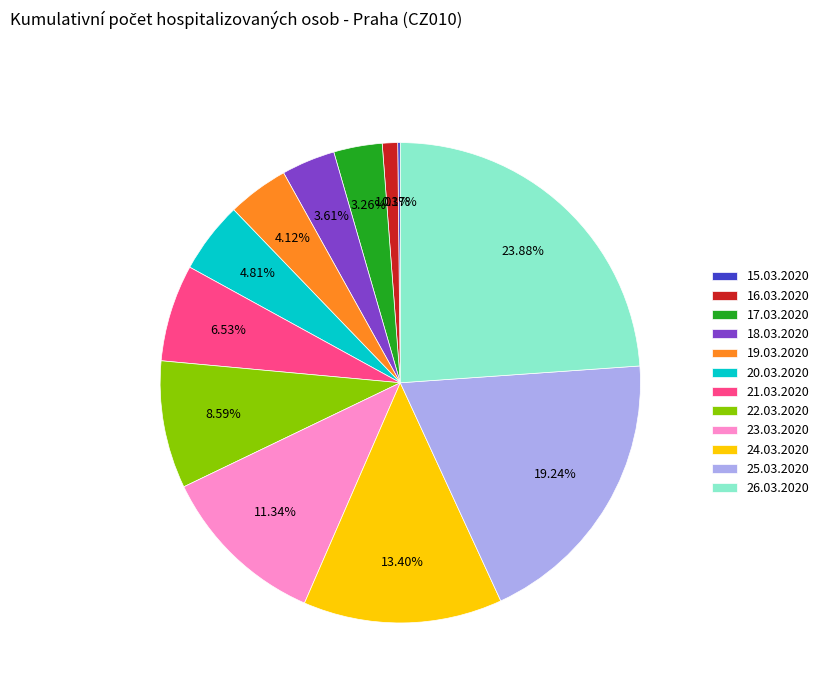

Approximately how many times larger is the value at 23.03.2020 compared to 21.03.2020?

1.7